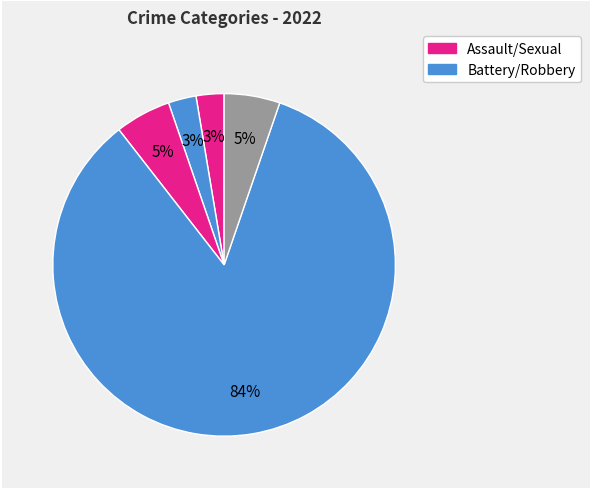

Count the number of slices in the pie.

5